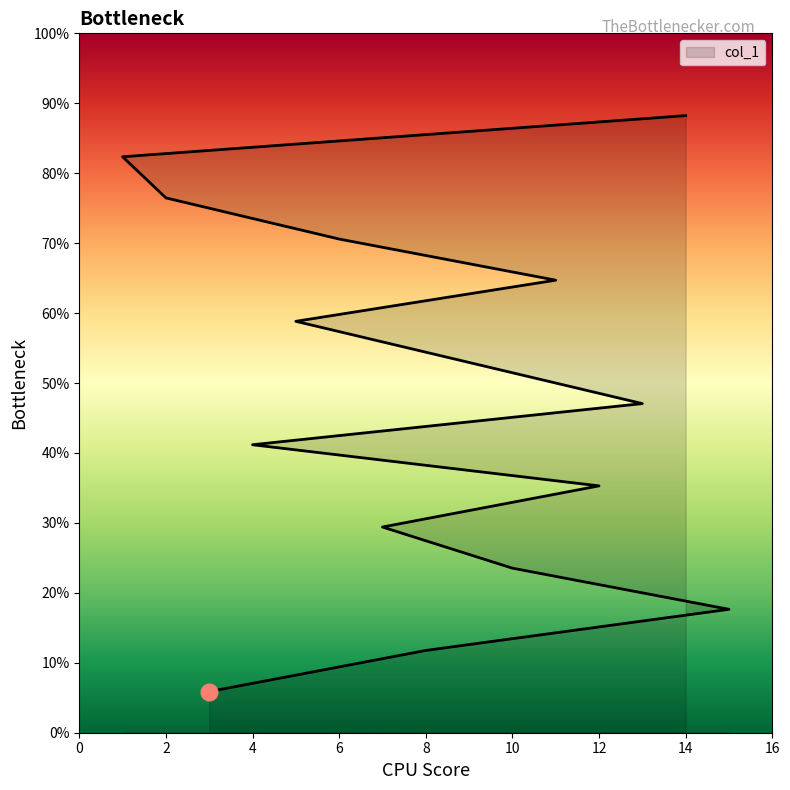

What is the smallest value displayed?

1